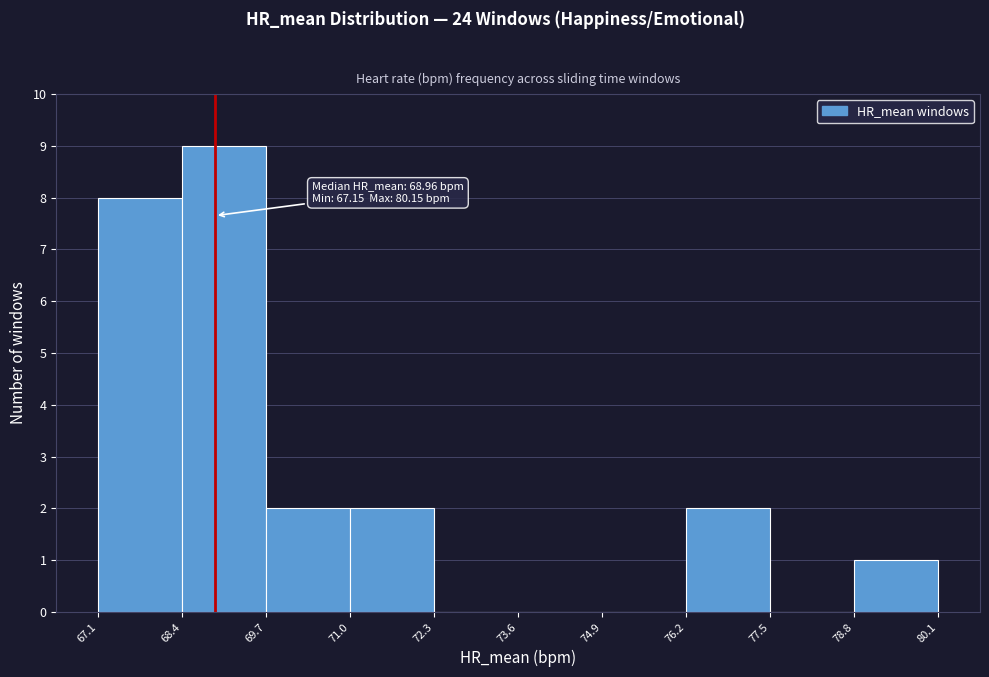

Over which range of the x-axis is the bar tallest?

68.4 to 69.7